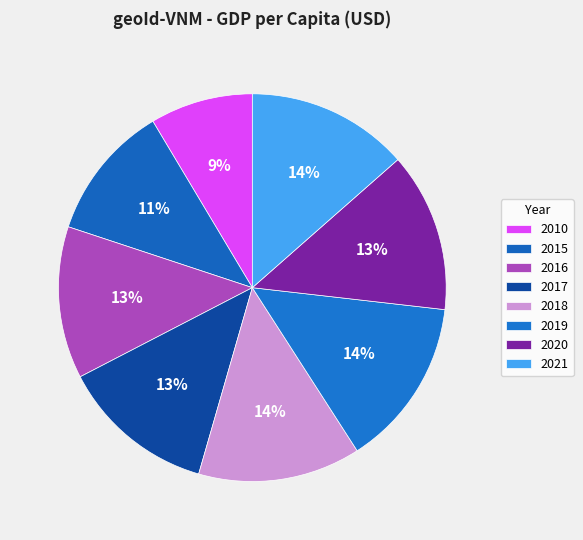

Is it true that 2010 is 9% of the pie?

True